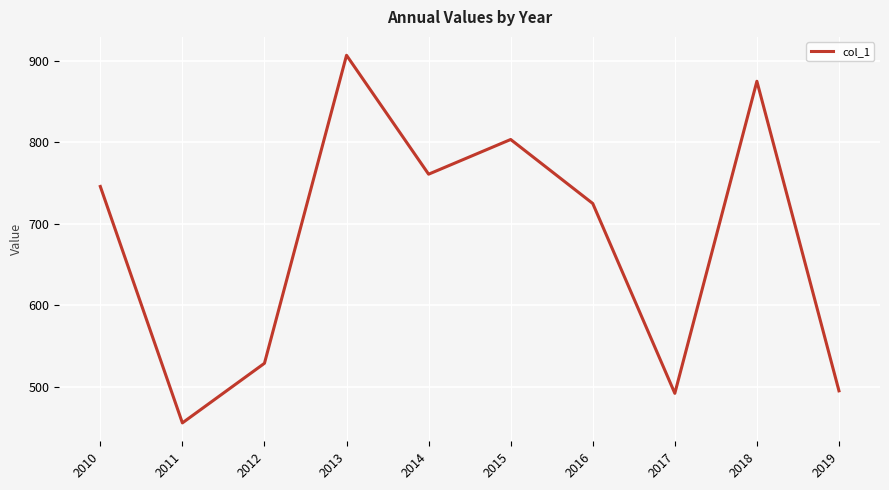

Which label corresponds to the smallest value in the chart?

2011